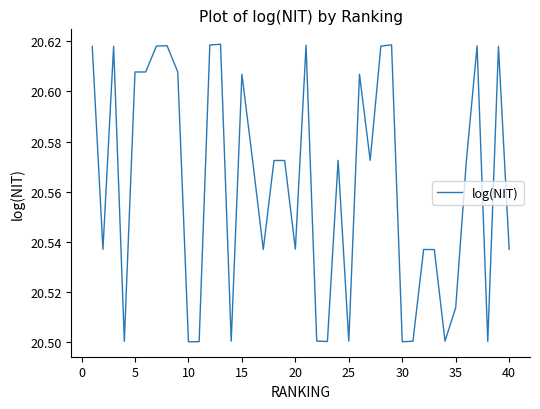

What is the difference between the second highest and minimum values?

0.1